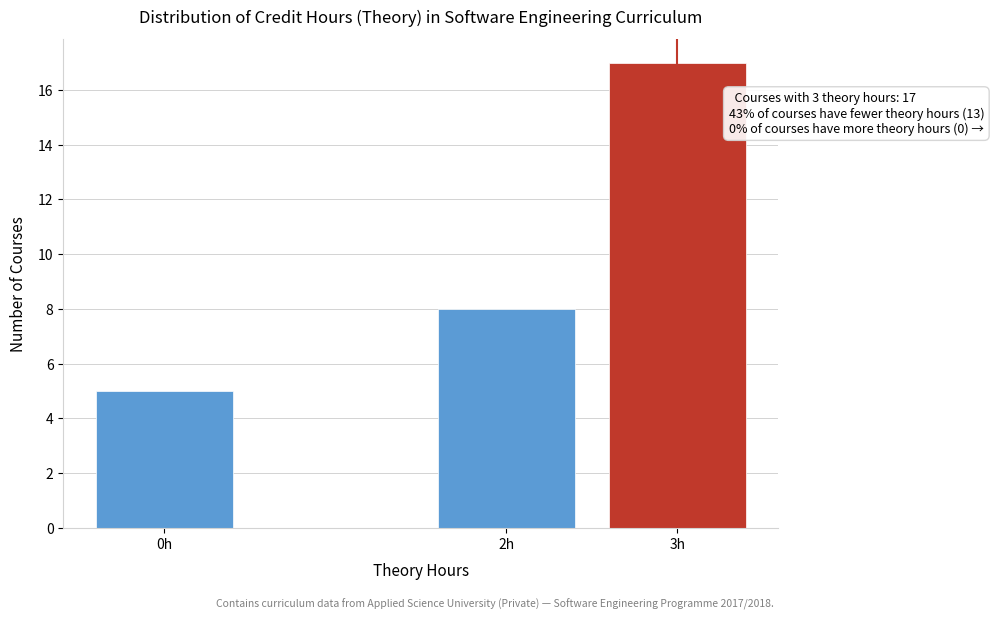

Reading left to right, list all the values displayed in this chart.

5	8	17